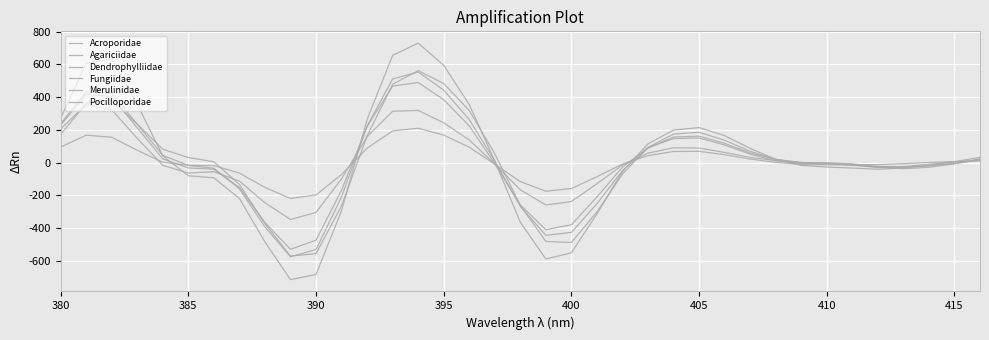

Is this an area chart (filled region under the line)?

No